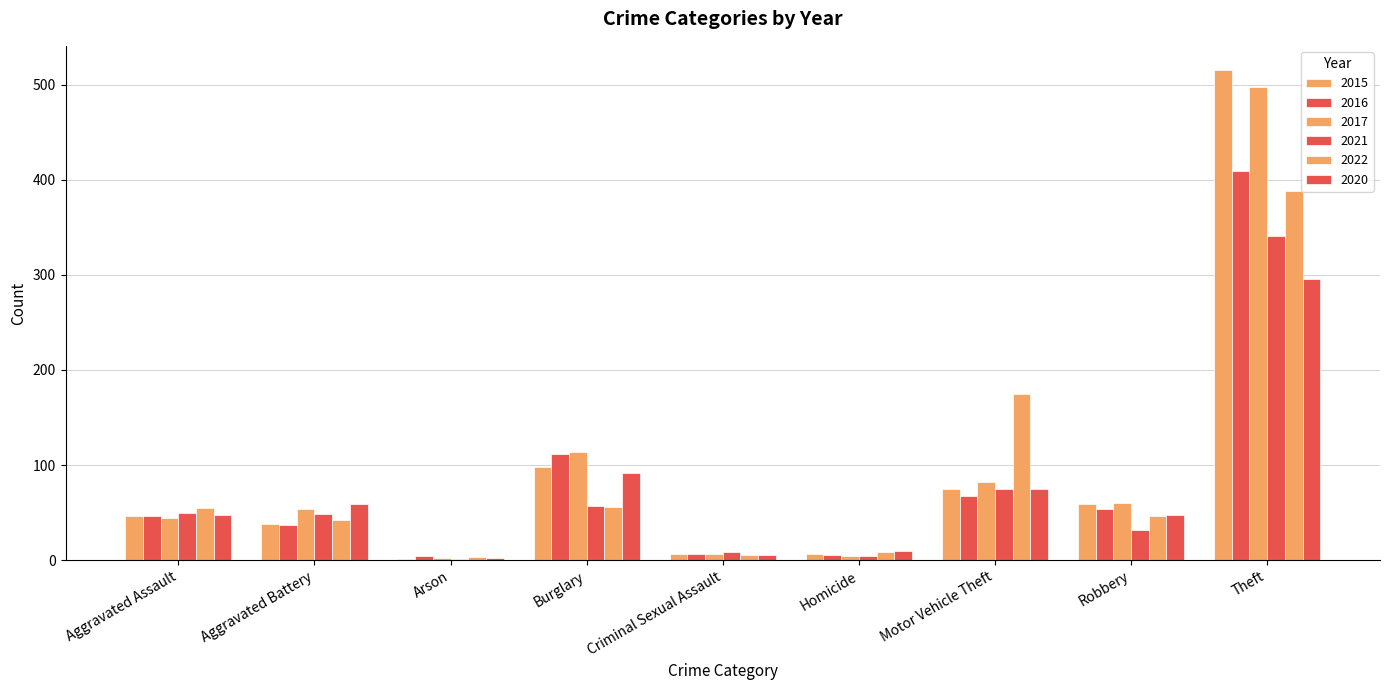

Reading right to left, list all the values displayed in this chart.

2015: 515	59	75	6	7	98	1	38	46
2016: 409	54	67	5	7	112	4	37	46
2017: 497	60	82	4	7	114	2	54	44
2021: 341	32	75	4	9	57	1	49	50
2022: 388	46	175	9	5	56	3	42	55
2020: 296	48	75	10	5	92	2	59	48